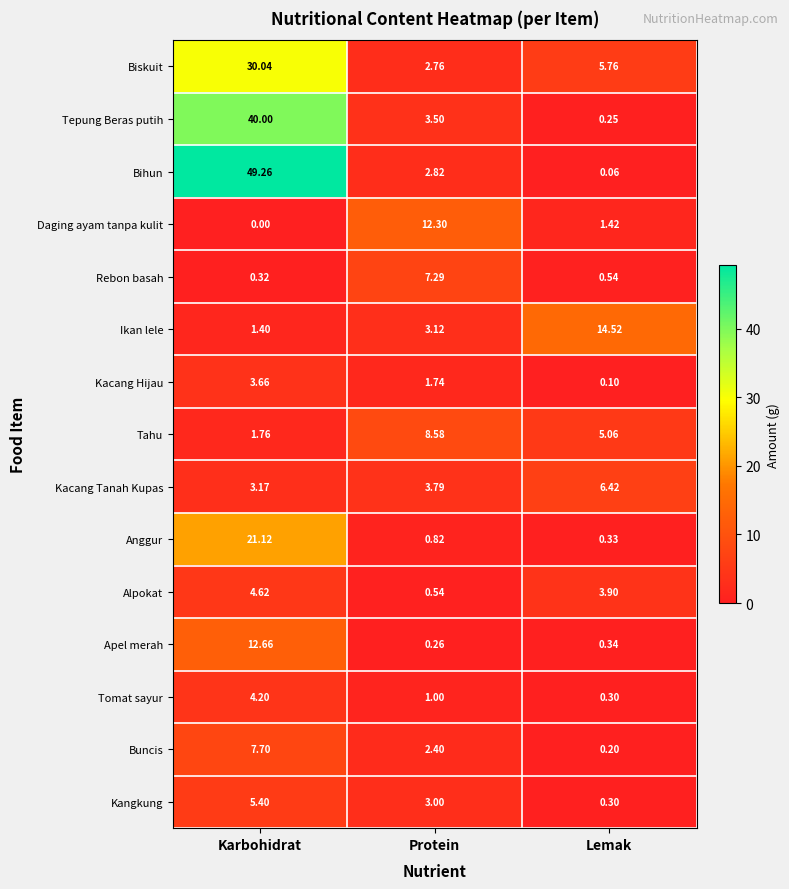

List the series in order of their peak value, highest first.

Bihun, Tepung Beras putih, Biskuit, Anggur, Ikan lele, Apel merah, Daging ayam tanpa kulit, Tahu, Buncis, Rebon basah, Kacang Tanah Kupas, Kangkung, Alpokat, Tomat sayur, Kacang Hijau